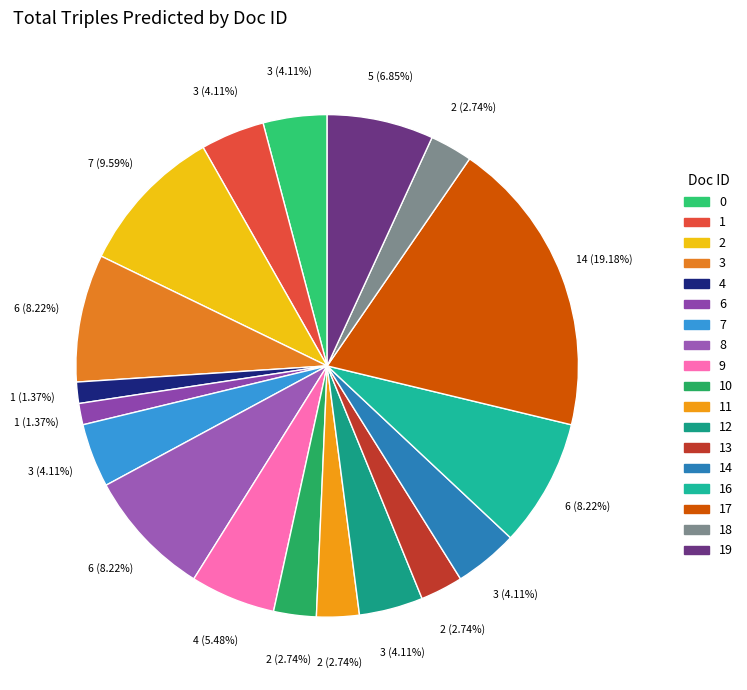

To the nearest percent, what is the difference between the largest and smallest slice percentages?

18%